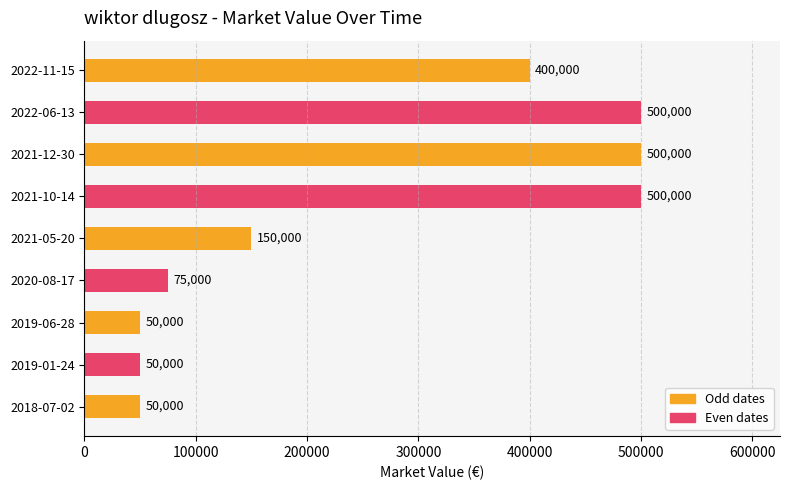

The value at 2021-10-14 is 500000. True or false?

True